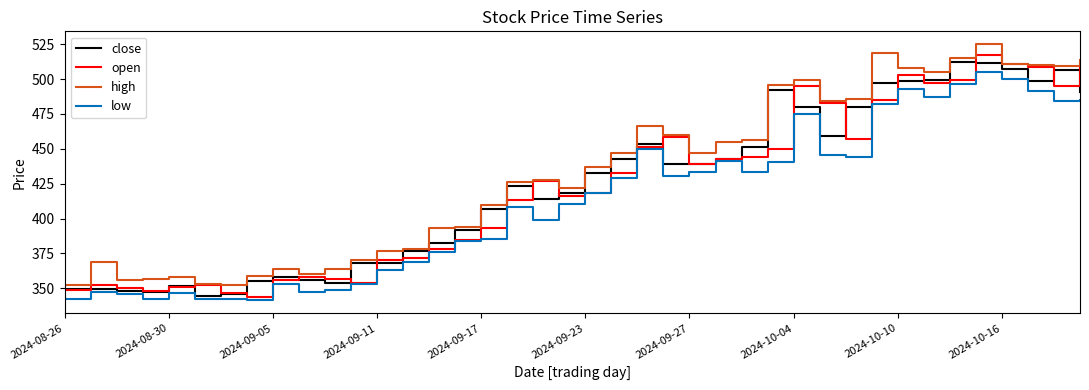

True or false: high and low cross at least once.

False